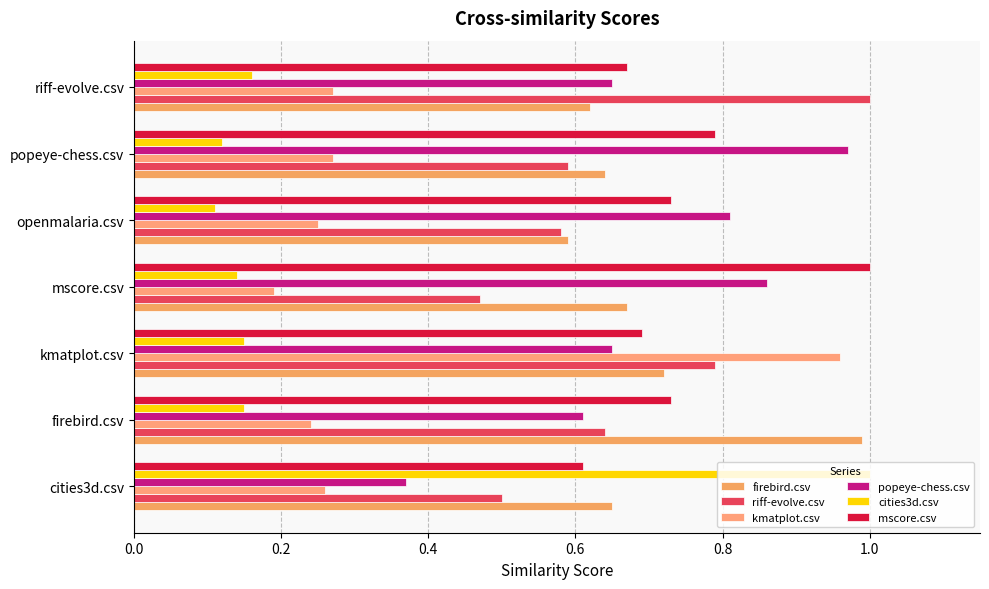

How many categories are shown in the chart?

7